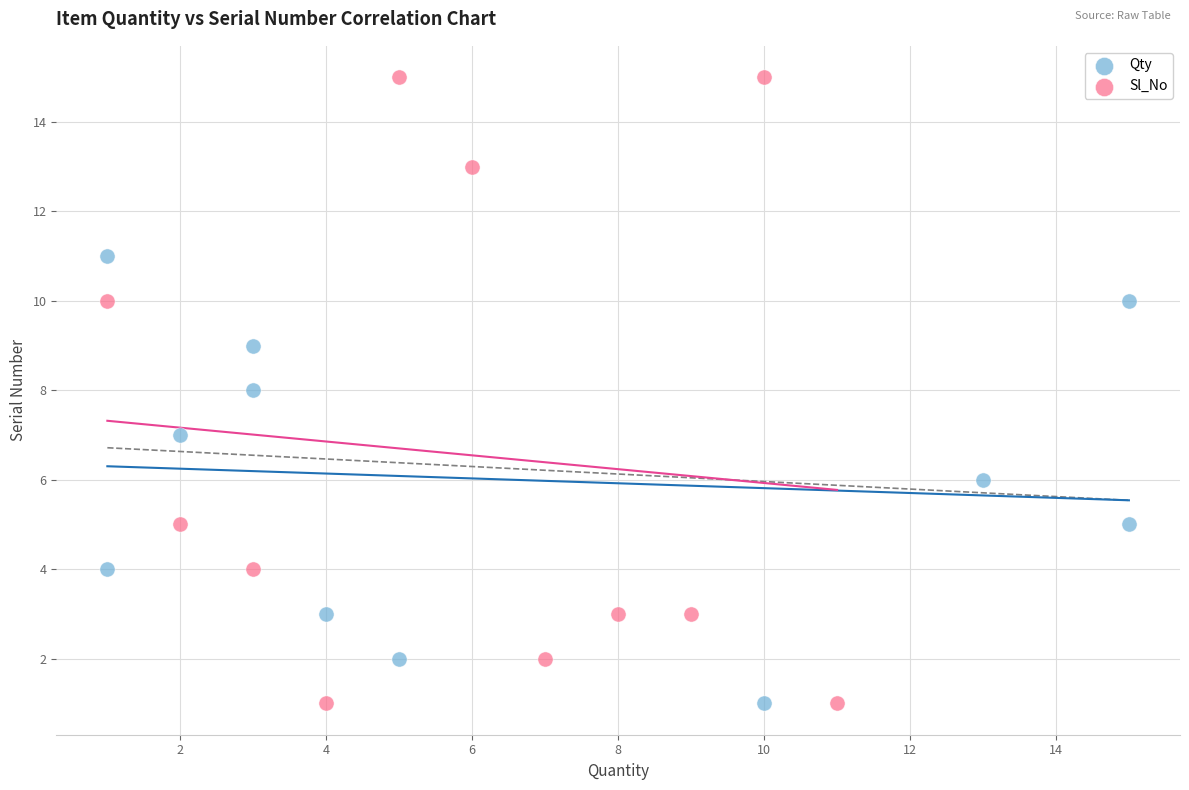

Which series contains the highest Y value?

Sl_No